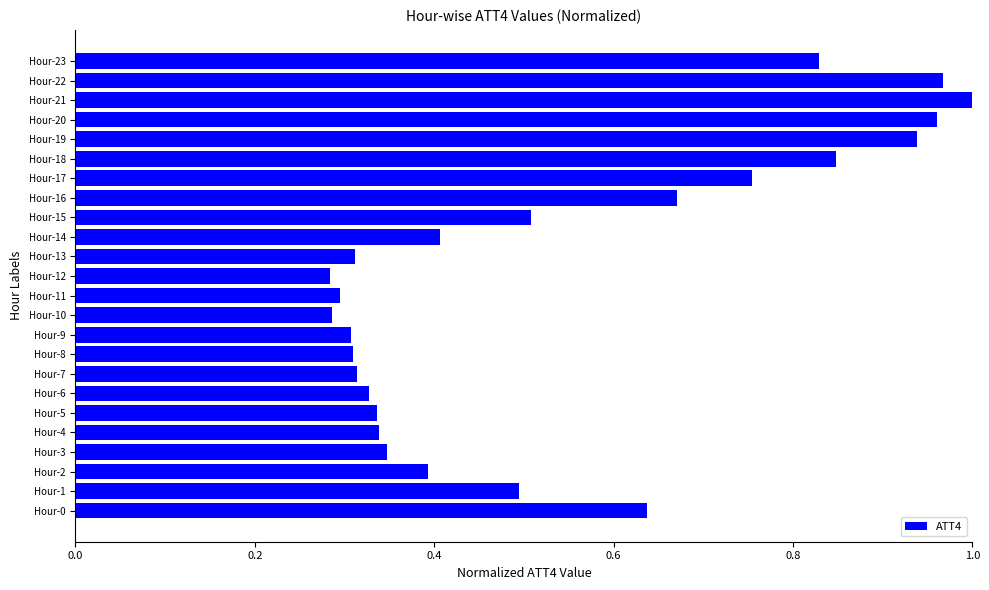

Which label corresponds to the largest value in the chart?

Hour-21